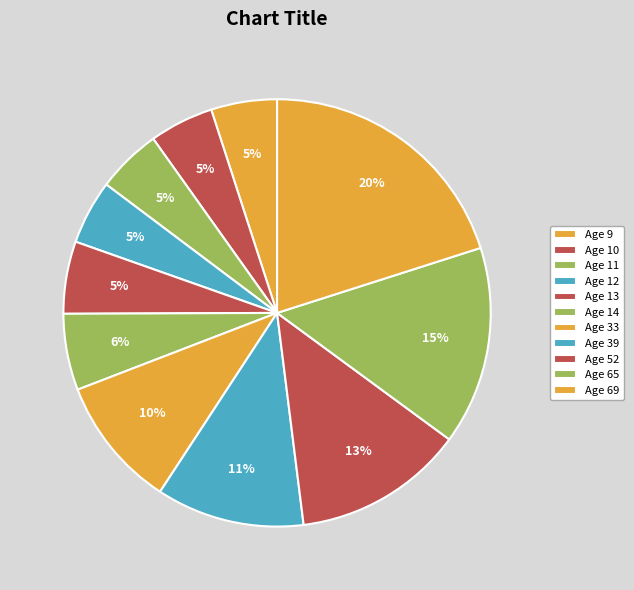

To the nearest percent, what is the average slice percentage?

9%